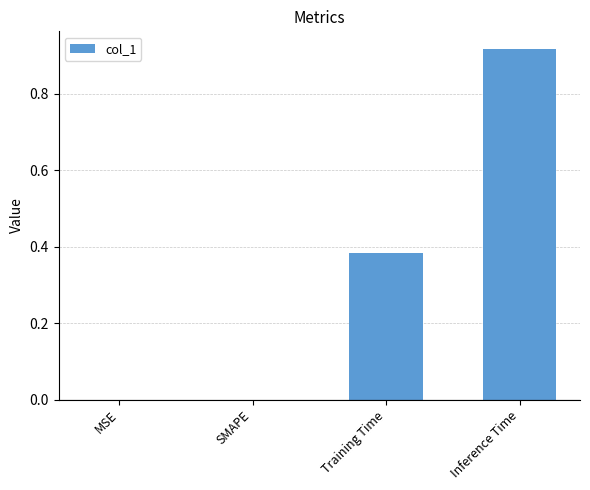

The chart shows a value of 0.6 at Training Time. True or false?

False